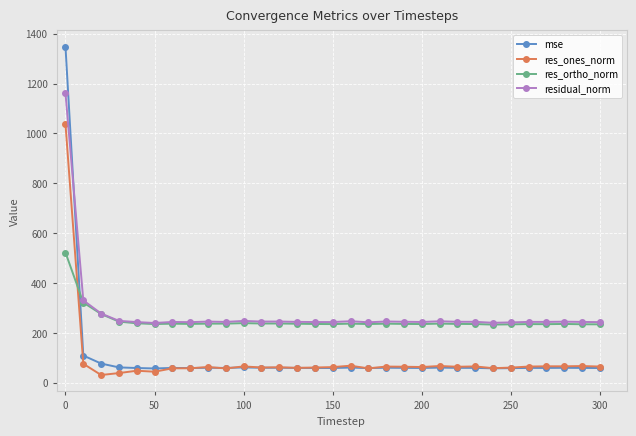

Rank the series by their maximum value, from lowest to highest.

res_ortho_norm, res_ones_norm, residual_norm, mse